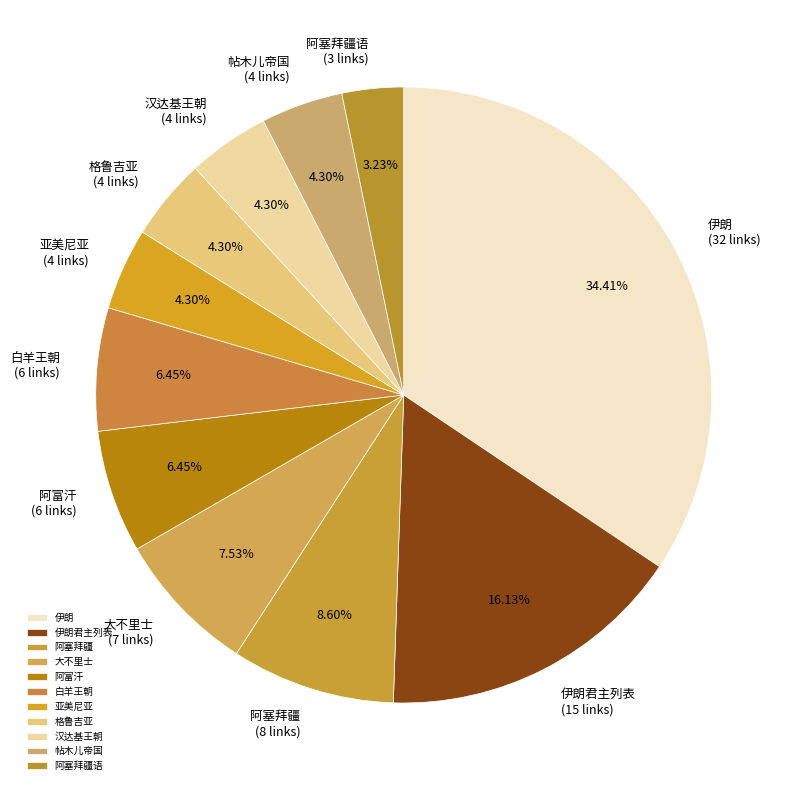

How many slices are in this pie chart?

11